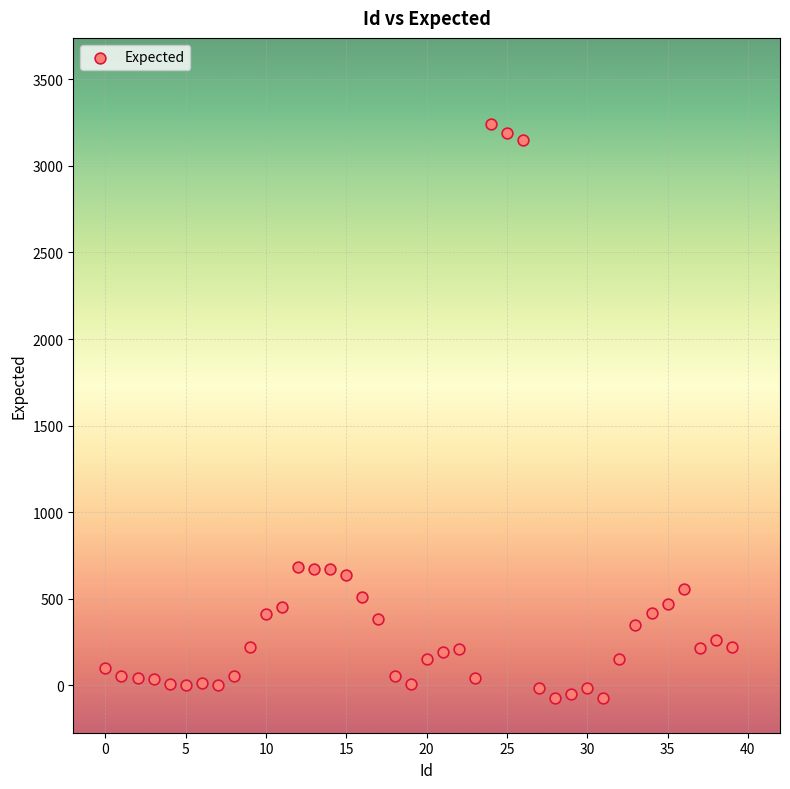

What is the range of Y values (max minus min)?

3311.6